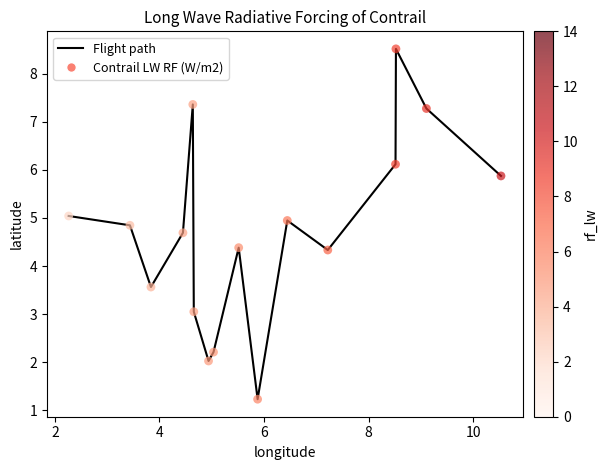

What is the minimum value shown in the chart?

1.2